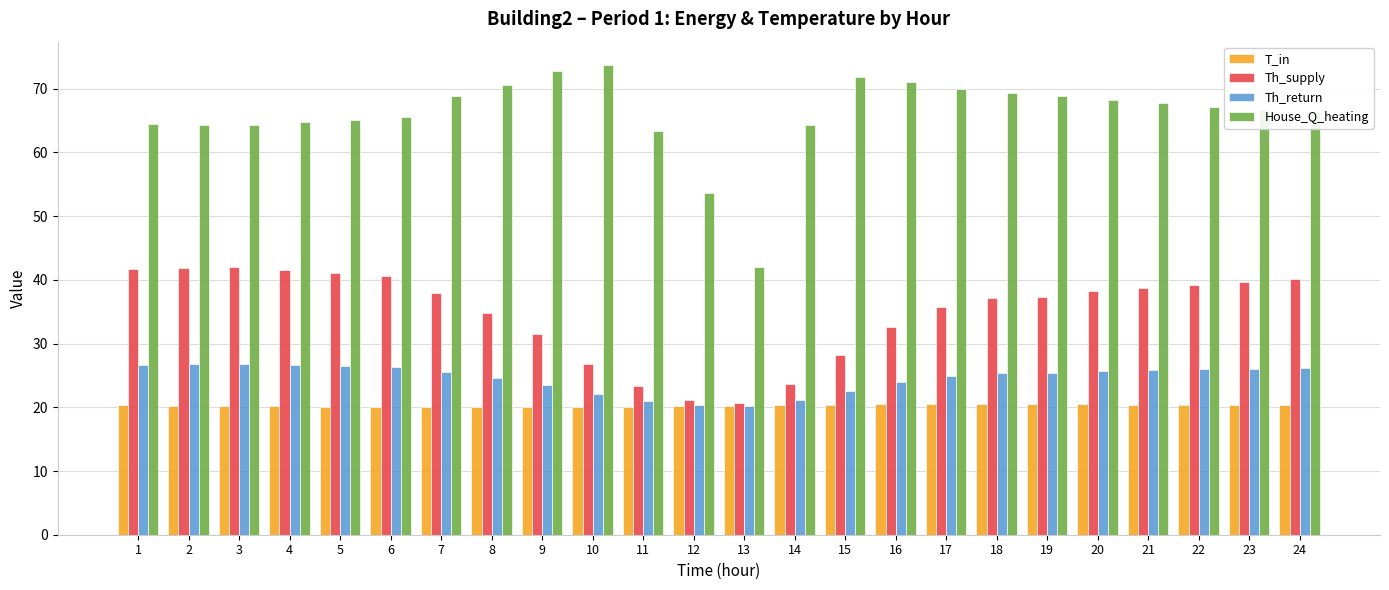

What is the minimum value for Th_return?

20.2